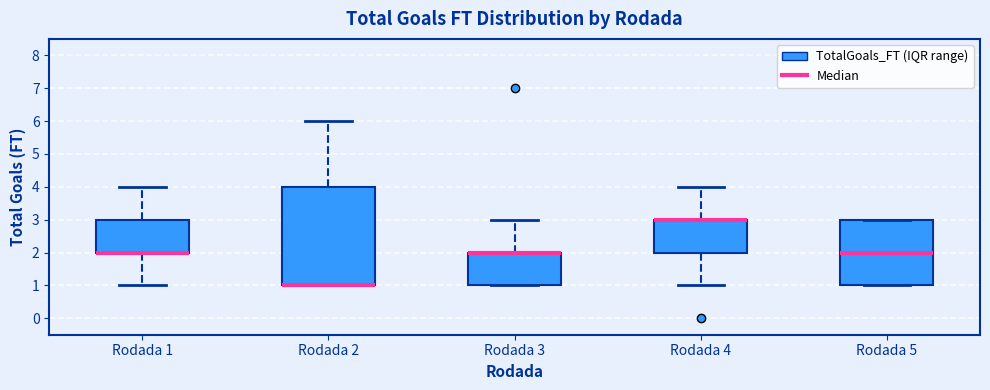

Reading left to right, transcribe this box plot: for each box, give where its median line is, the range the box spans, and where its two whiskers end, as read against the y-axis. The values are not printed on the chart, so give them approximately, as read against the axis.

Rodada 1: median 2 (drawn on the box's lower edge), box 2 to 3, whiskers 1 to 4
Rodada 2: median 1 (drawn on the box's lower edge), box 1 to 4, whiskers 1 to 6
Rodada 3: median 2 (drawn on the box's upper edge), box 1 to 2, whiskers 1 to 3
Rodada 4: median 3 (drawn on the box's upper edge), box 2 to 3, whiskers 1 to 4
Rodada 5: median 2, box 1 to 3, whiskers 1 to 3